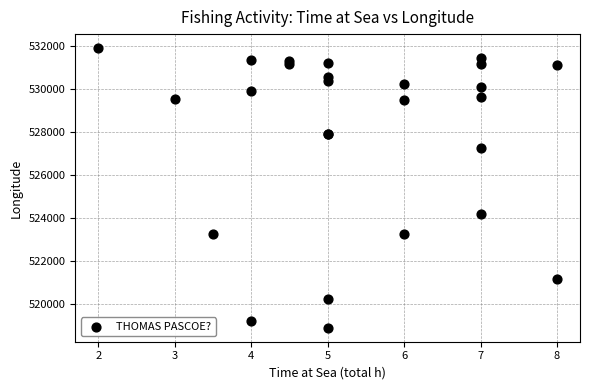

What Y value in the scatter plot is closest to 525408?

524172